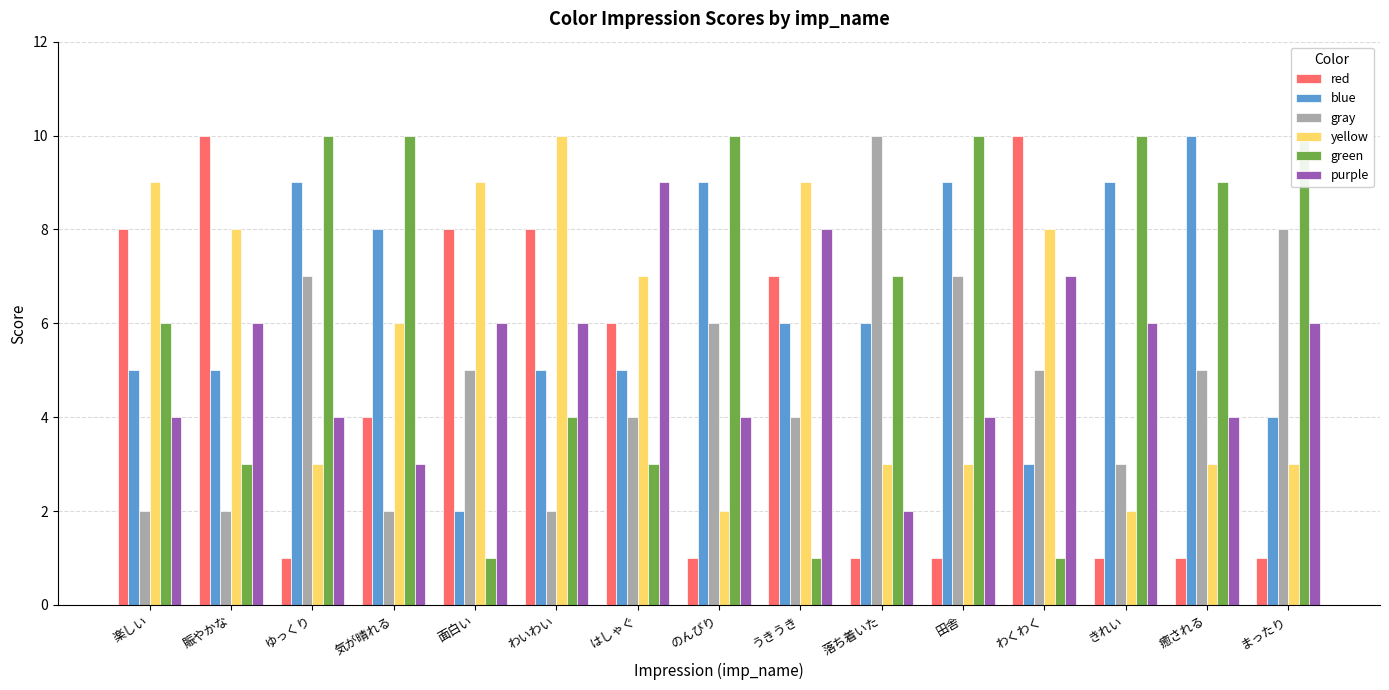

At which label is red closest to 5?

気が晴れる